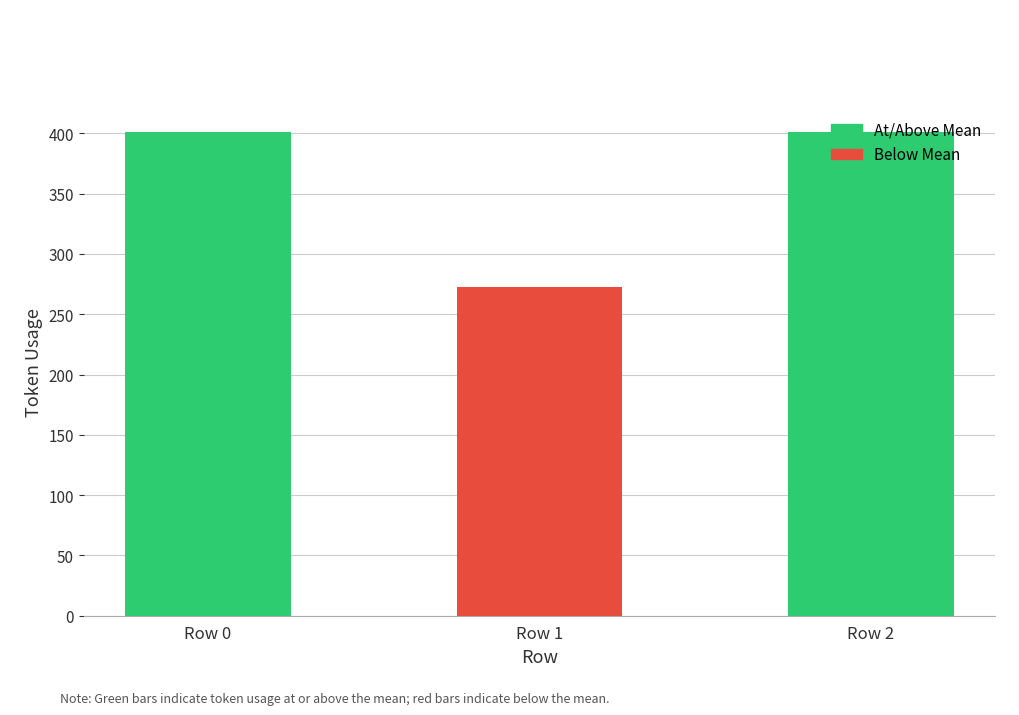

What is the value of the 3rd bar from the left?

401